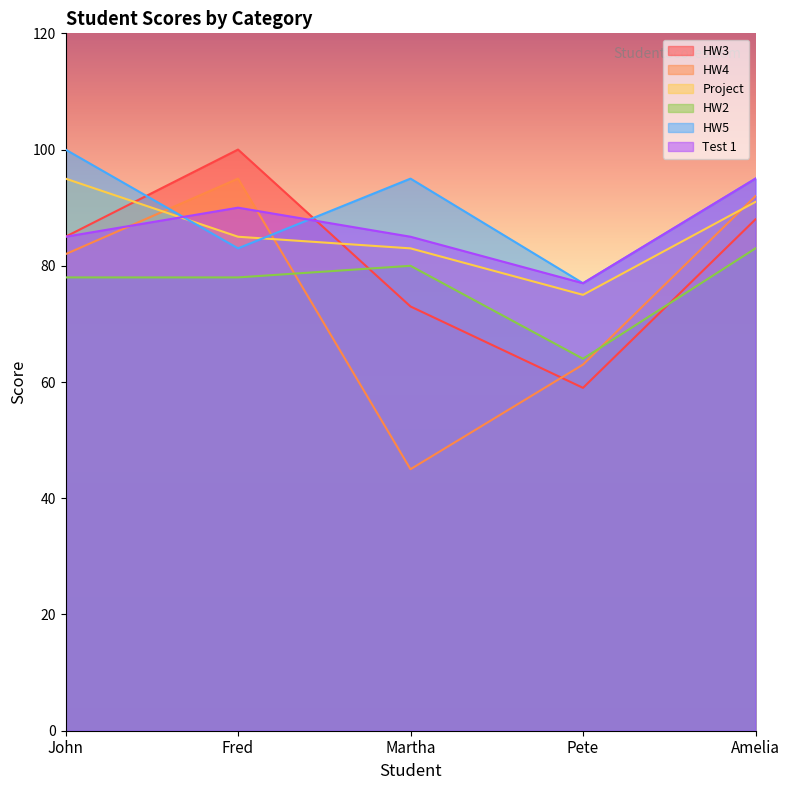

True or false: Test 1 and HW4 intersect in this chart.

True